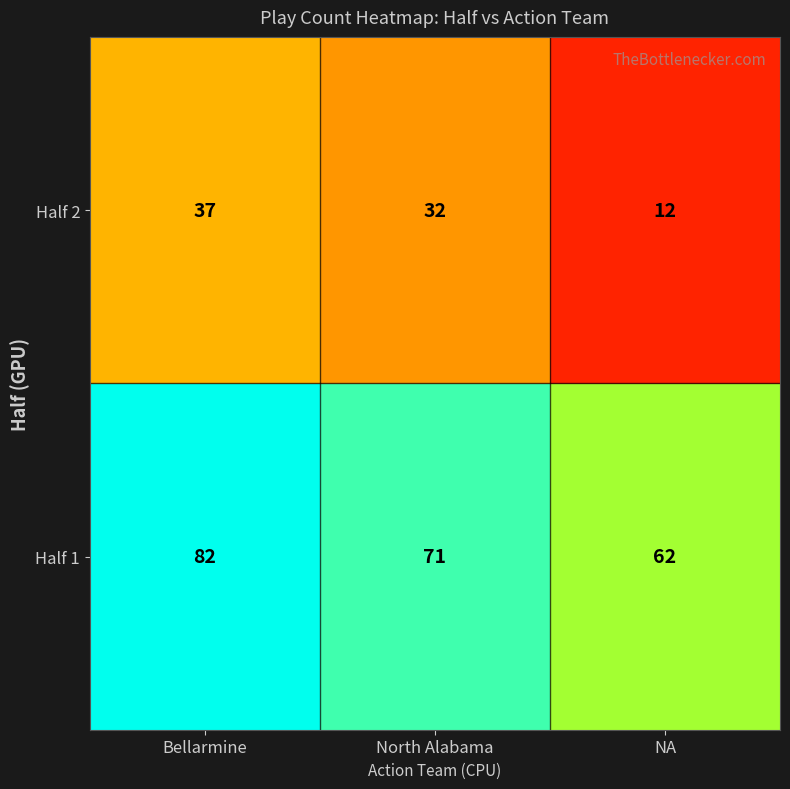

What is the approximate value of Half 2 at NA, to the nearest 5?

10